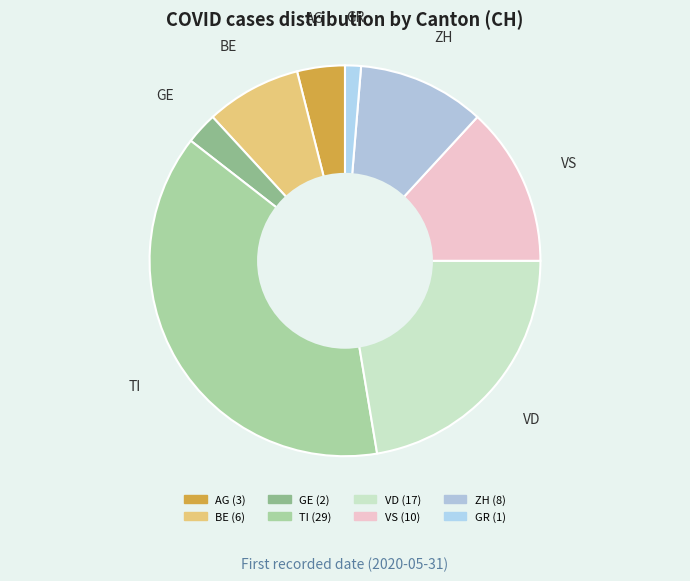

How many segments does this pie chart have?

8